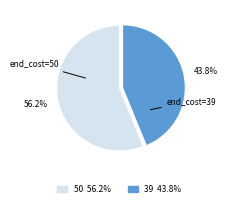

What is the majority slice?

50